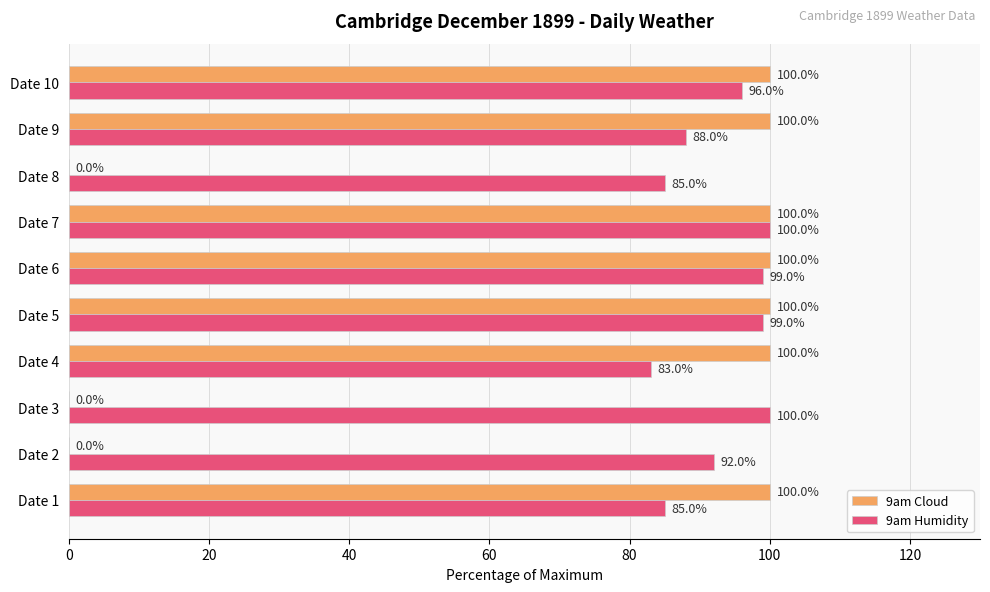

What is the maximum value shown in the chart?

100